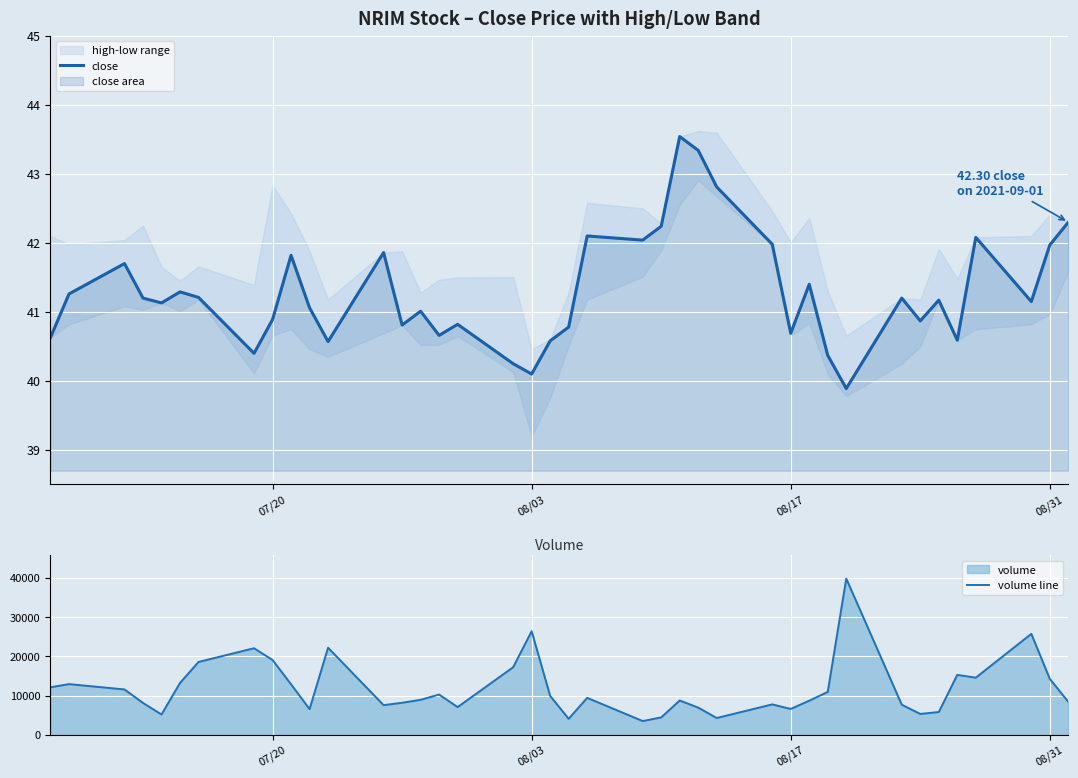

Rank the series by their maximum value, from lowest to highest.

close, volume line